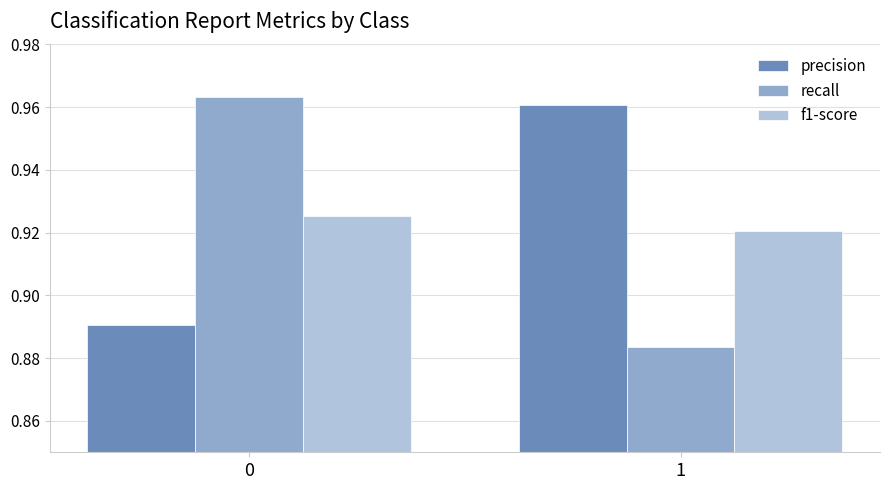

Is the value of precision at 0 greater than the value of recall at 1?

Yes